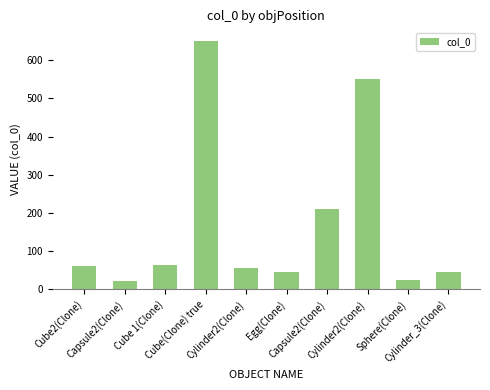

The chart shows a value of 66 at Cylinder_3(Clone). True or false?

False